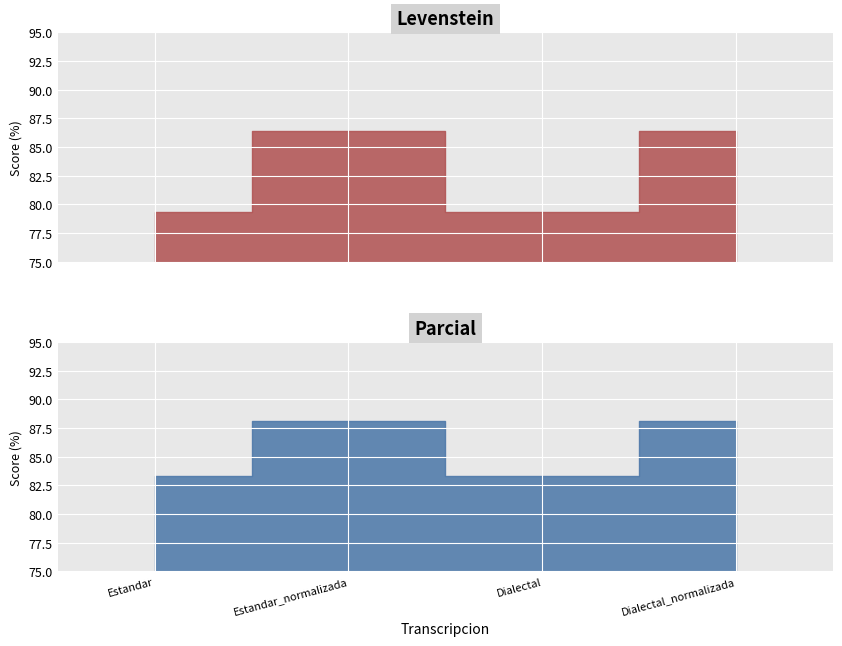

Reading left to right, extract all data points from this chart.

Levenstein: Estandar=79.3	Estandar_normalizada=86.4	Dialectal=79.3	Dialectal_normalizada=86.4
Parcial: Estandar=83.3	Estandar_normalizada=88.2	Dialectal=83.3	Dialectal_normalizada=88.2